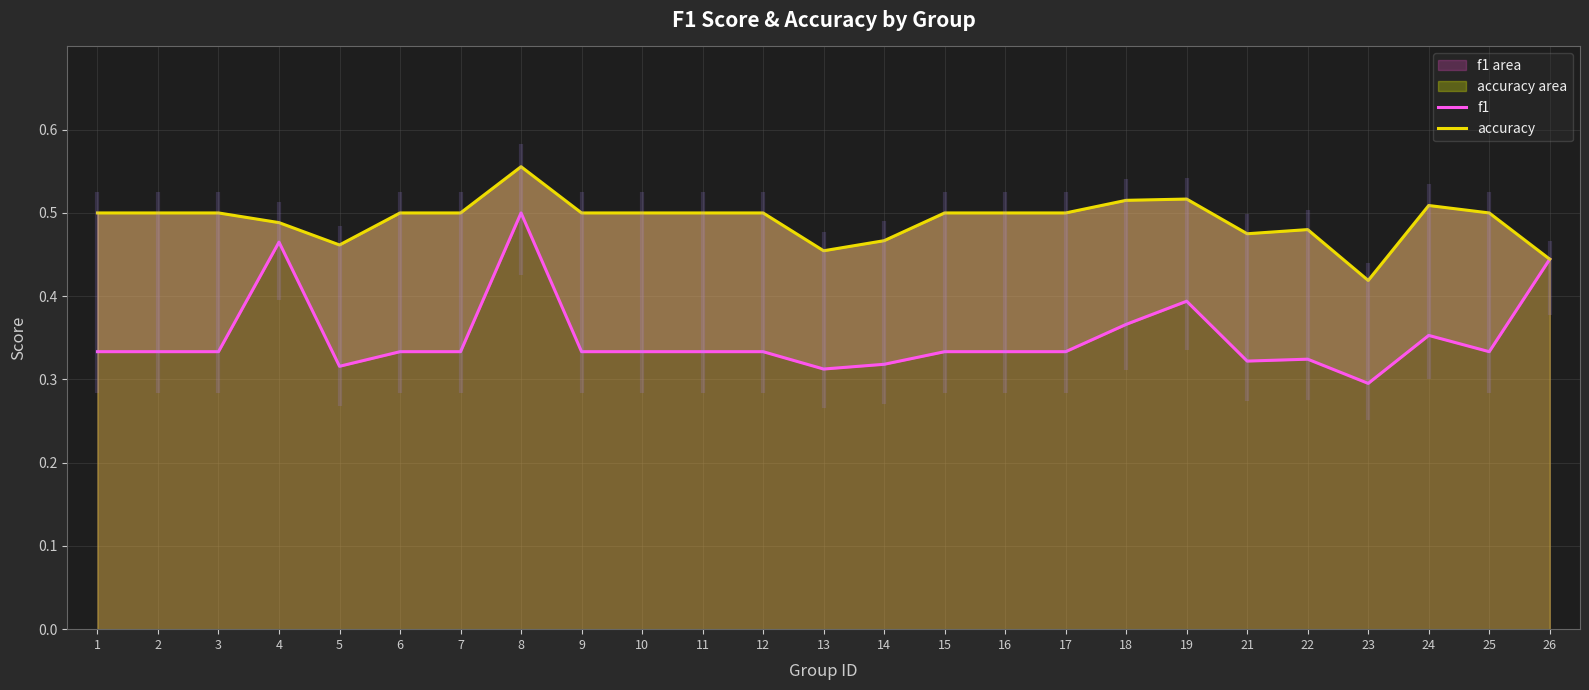

What is the total value across all series at 10?

0.8